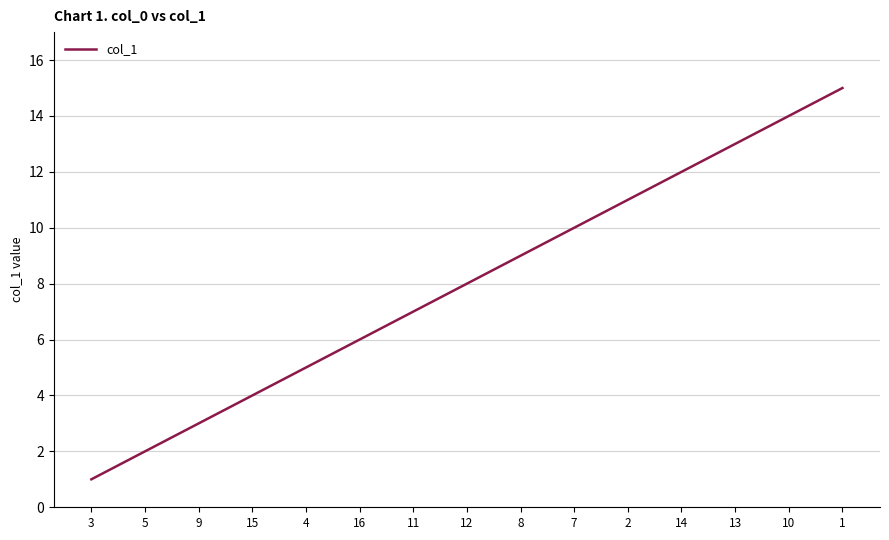

List the labels in order of value, largest first.

1, 10, 13, 14, 2, 7, 8, 12, 11, 16, 4, 15, 9, 5, 3